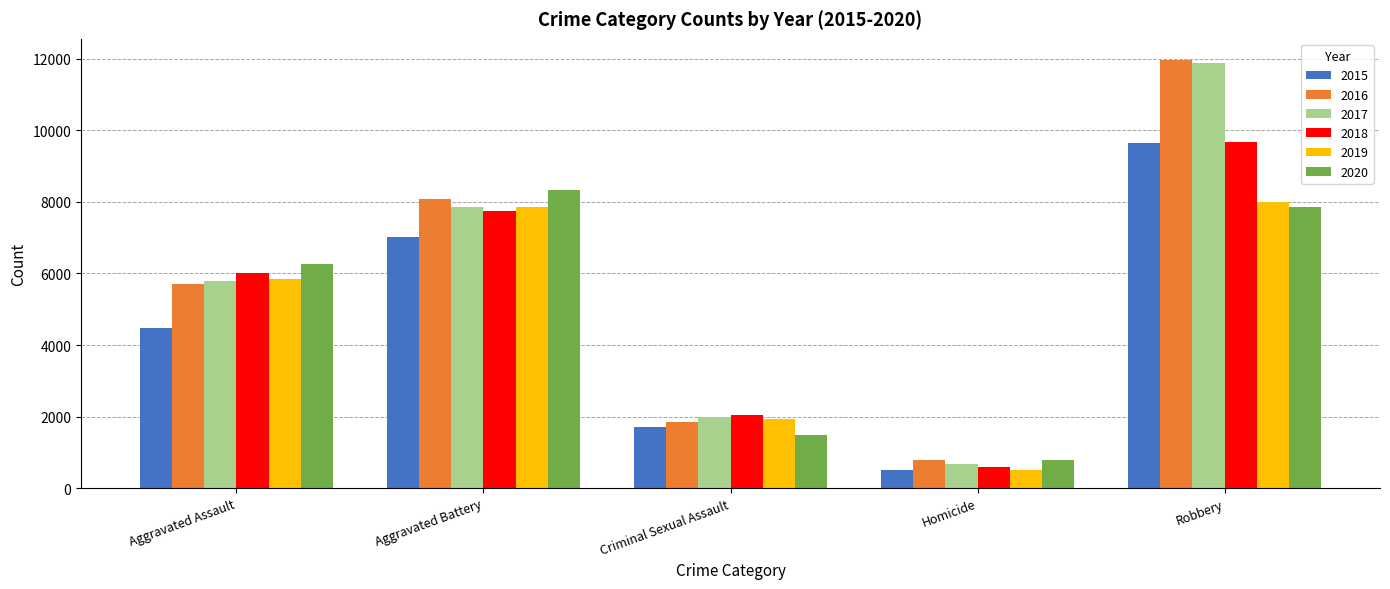

What is the sum of all 2019 values?

24113